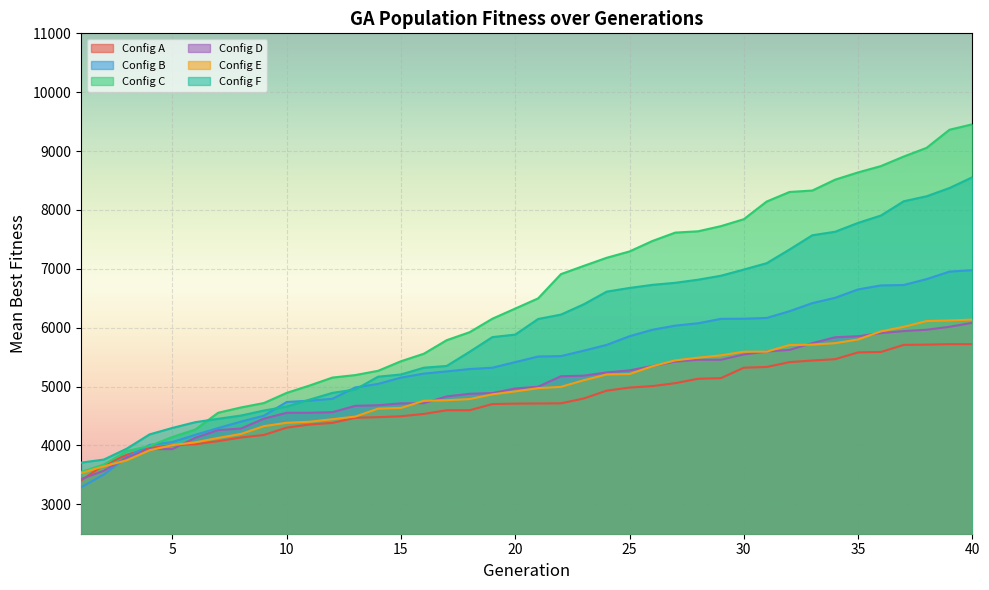

True or false: Config F (cum_eval) has a value of 7479.8 at 13.

False